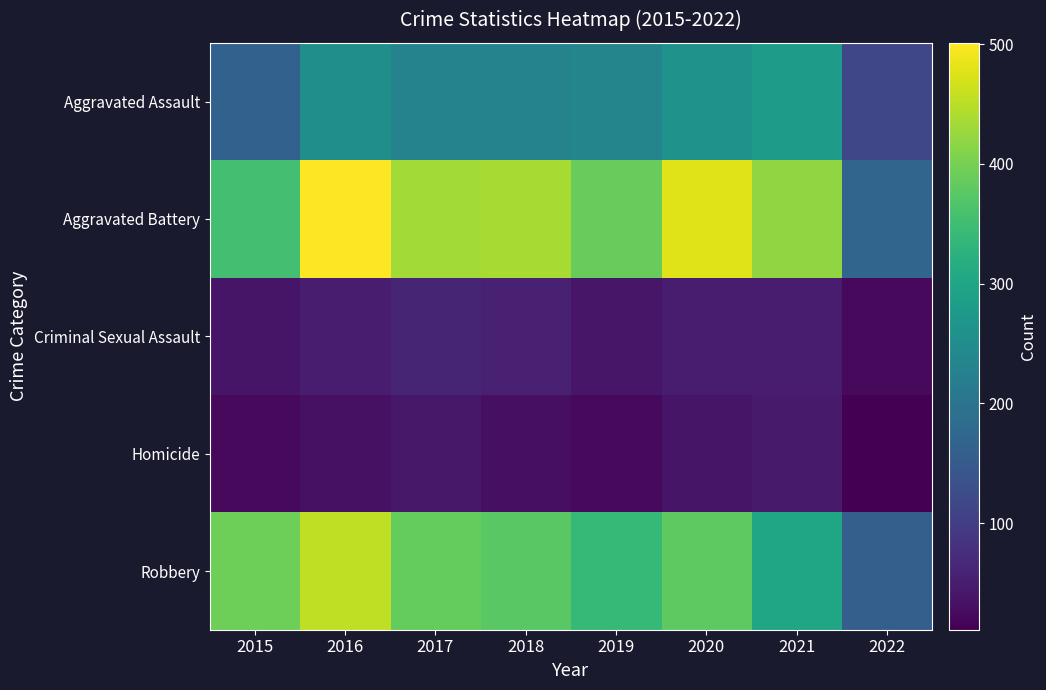

Reading right to left, transcribe all the data shown in this chart.

Aggravated Assault: 2022=115	2021=279	2020=261	2019=235	2018=231	2017=230	2016=255	2015=163
Aggravated Battery: 2022=170	2021=420	2020=478	2019=388	2018=436	2017=434	2016=501	2015=354
Criminal Sexual Assault: 2022=24	2021=50	2020=49	2019=40	2018=56	2017=62	2016=49	2015=38
Homicide: 2022=11	2021=46	2020=39	2019=24	2018=31	2017=42	2016=33	2015=23
Robbery: 2022=160	2021=301	2020=379	2019=340	2018=375	2017=386	2016=455	2015=393